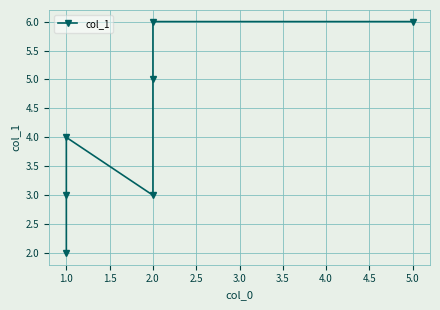

What is the label of the 6th point from the right?

1.0